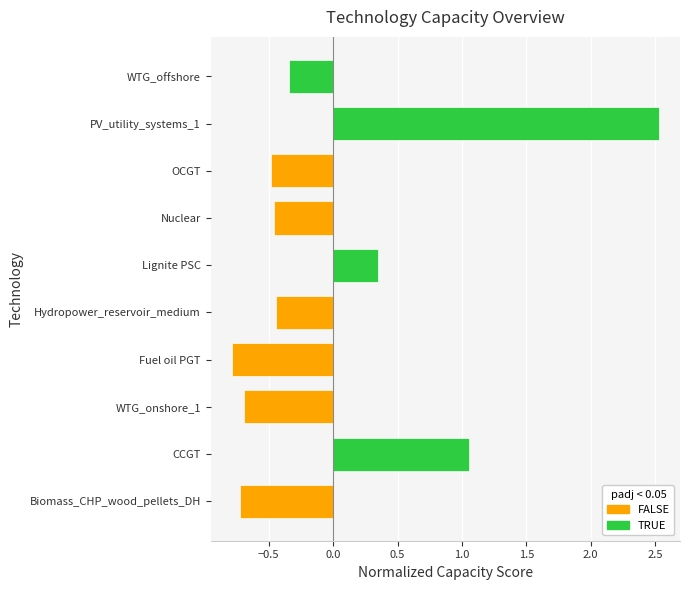

How many categories are shown in the chart?

10